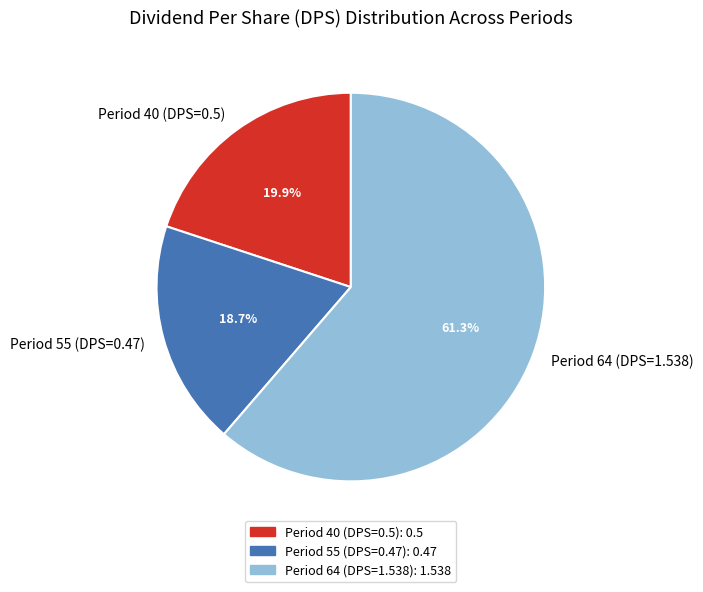

Count the number of slices in the pie.

3